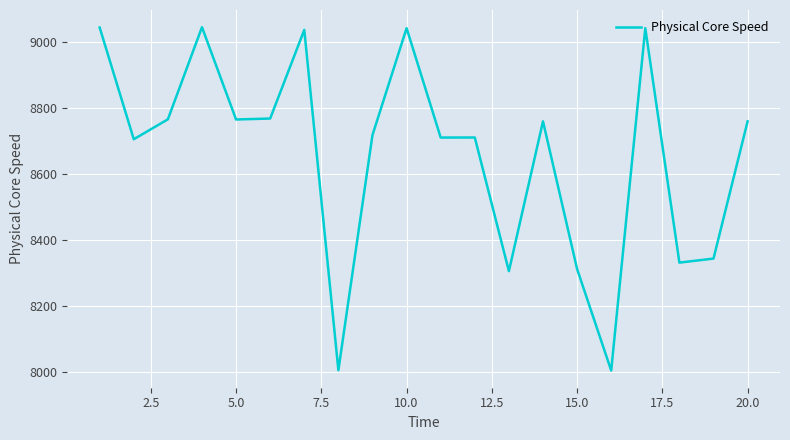

What is the sum of all values?

173173.5